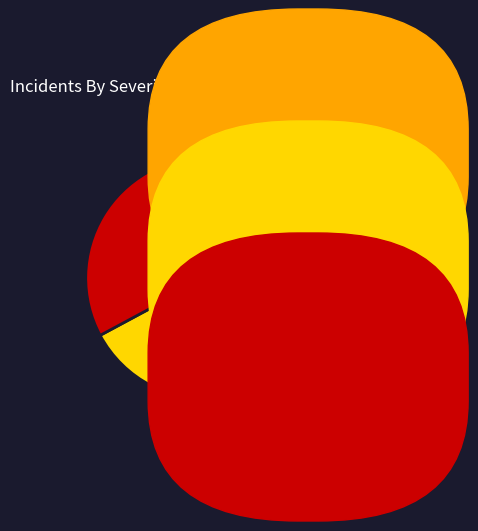

Does any single category account for the majority?

No